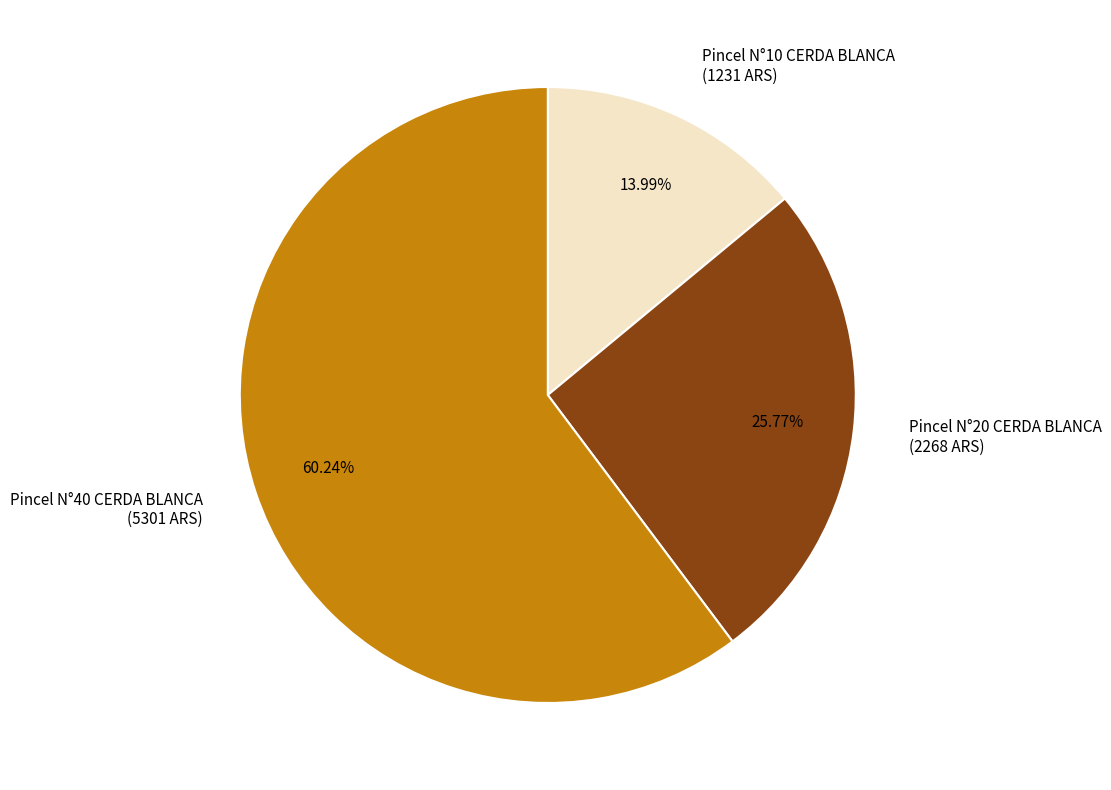

Does Pincel N°20 CERDA BLANCA (2268 ARS) represent more than half of the total?

No